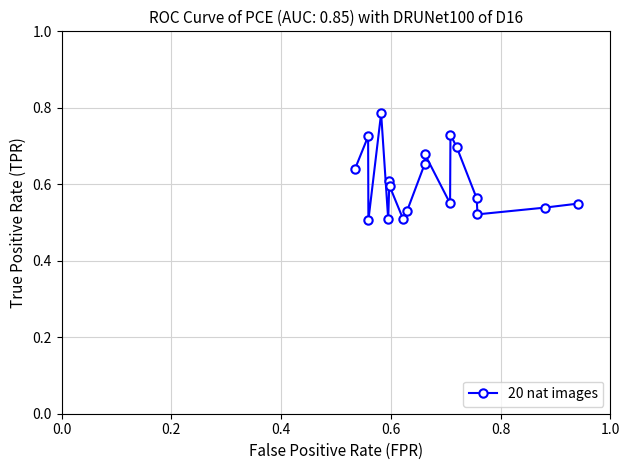

True or false: there are more than 2 points higher than both neighbors.

True